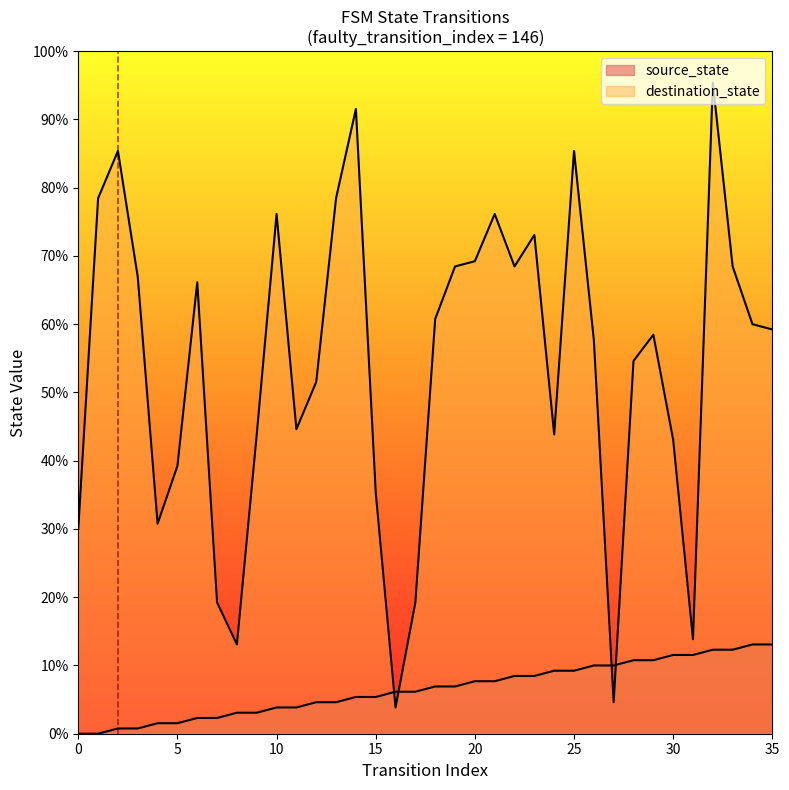

How many lines are shown in the chart?

2